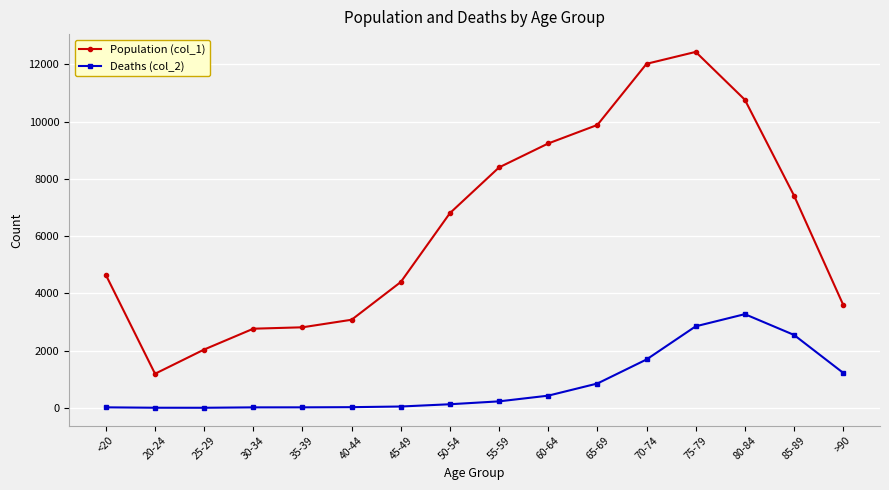

Which category has the highest value in the Population (col_1) series?

75-79